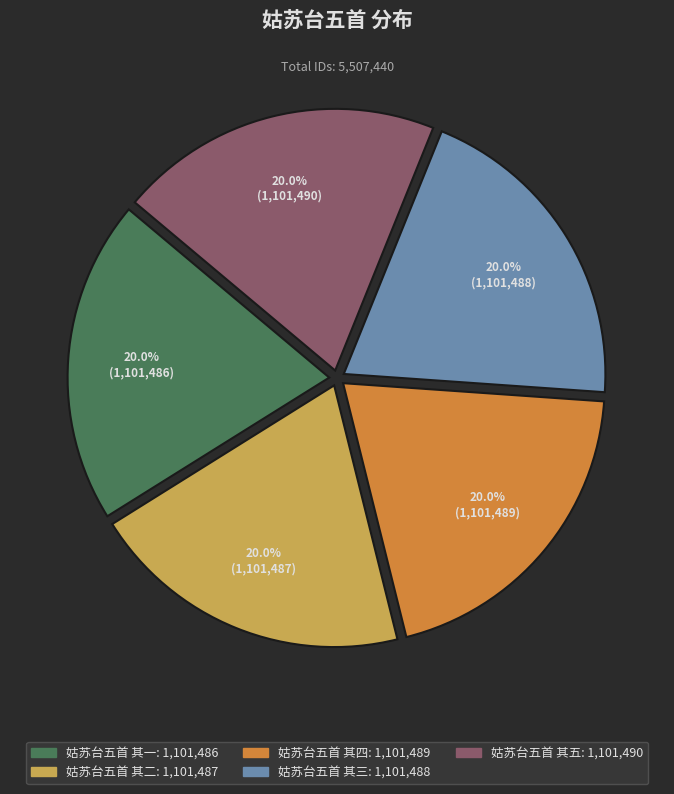

The 姑苏台五首 其五 slice represents 20% of the pie. True or false?

True